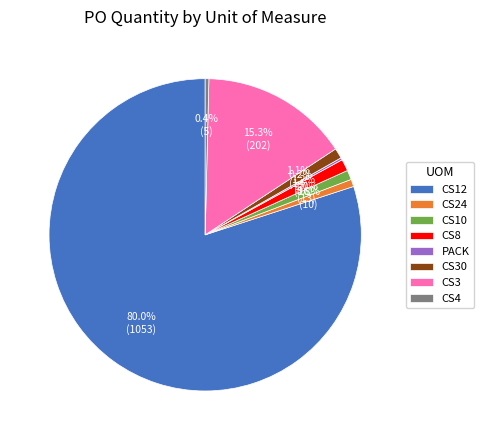

What portion of the pie excludes CS8?

98.8%